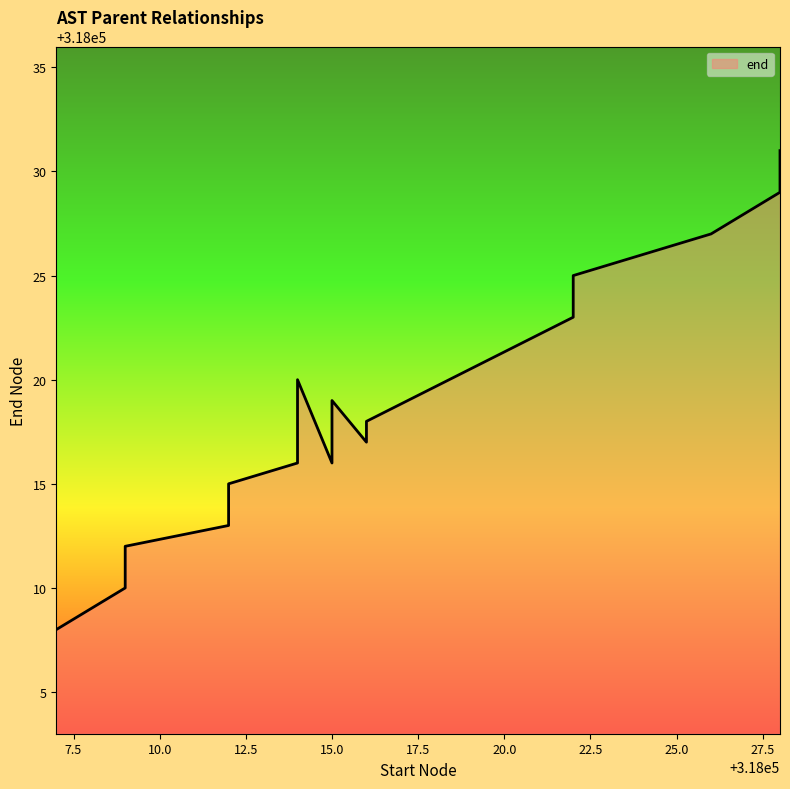

What is the difference between the maximum and minimum values?

23